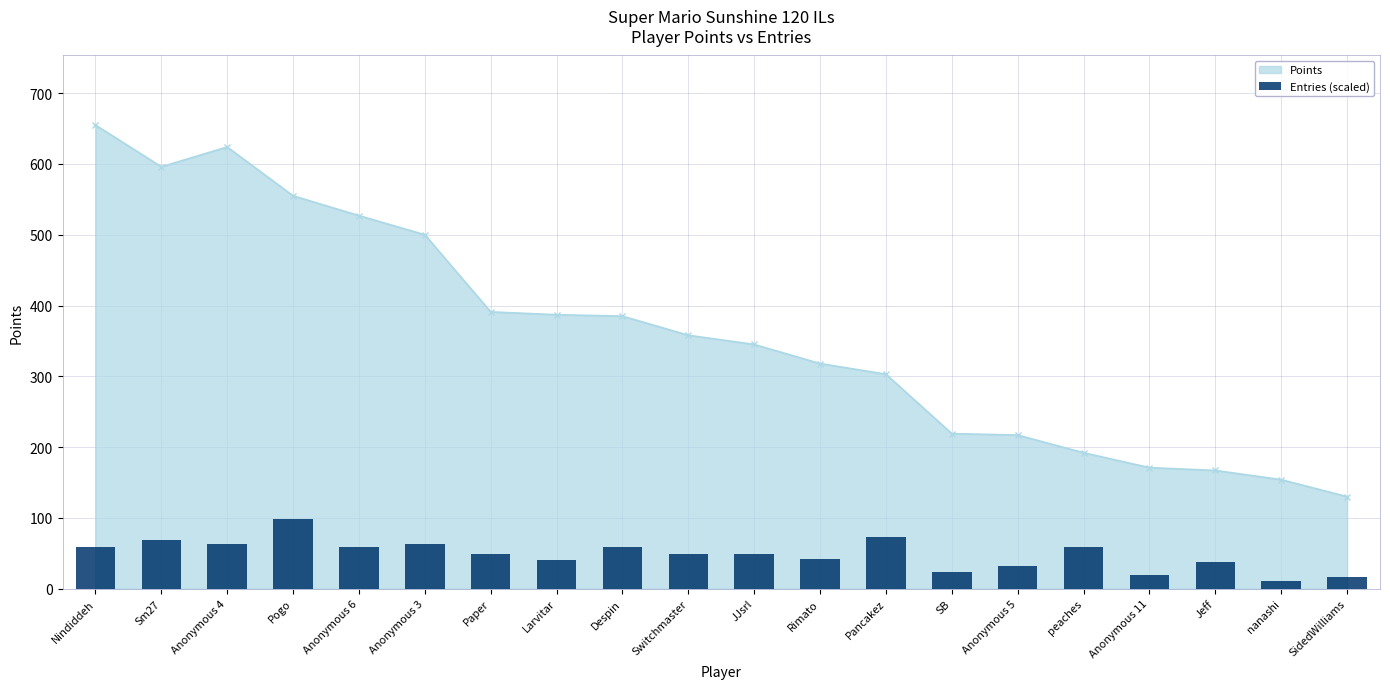

The chart shows a value of 63.2 at Anonymous 4. True or false?

True